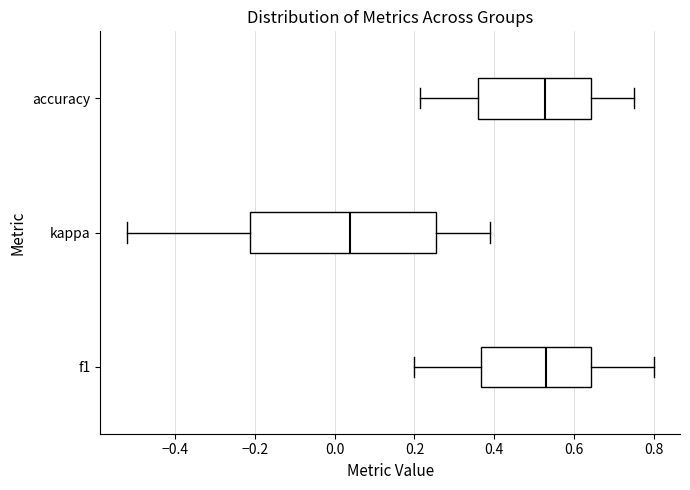

Comparing the boxes themselves (not the whiskers), which one is the widest?

kappa